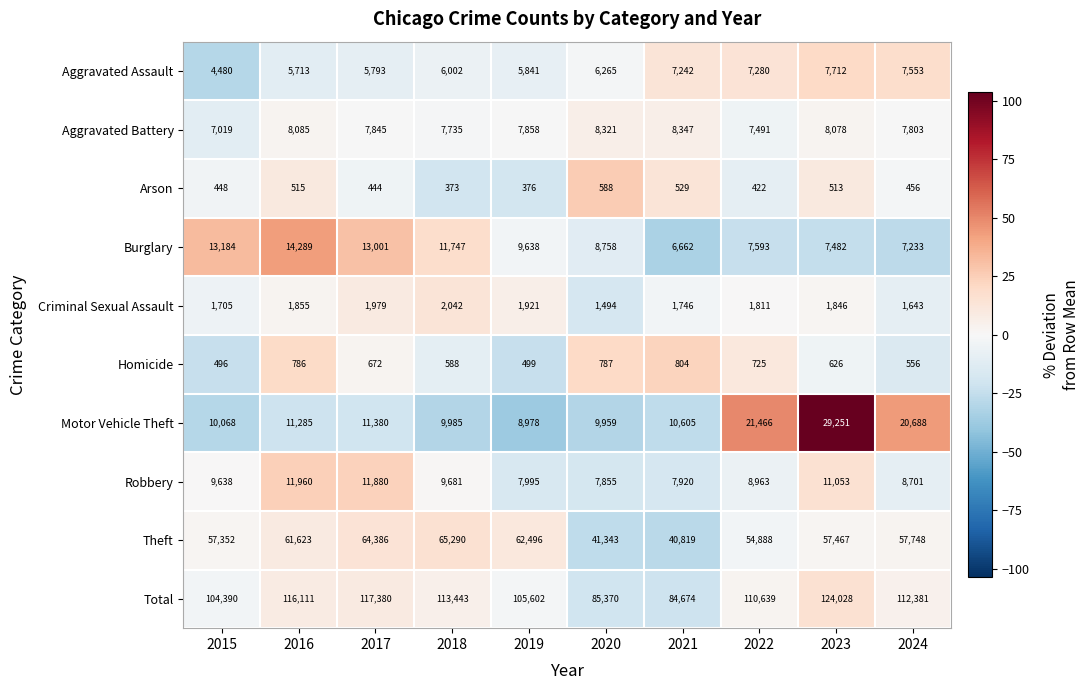

How many values in the Theft series are below 57748?

5